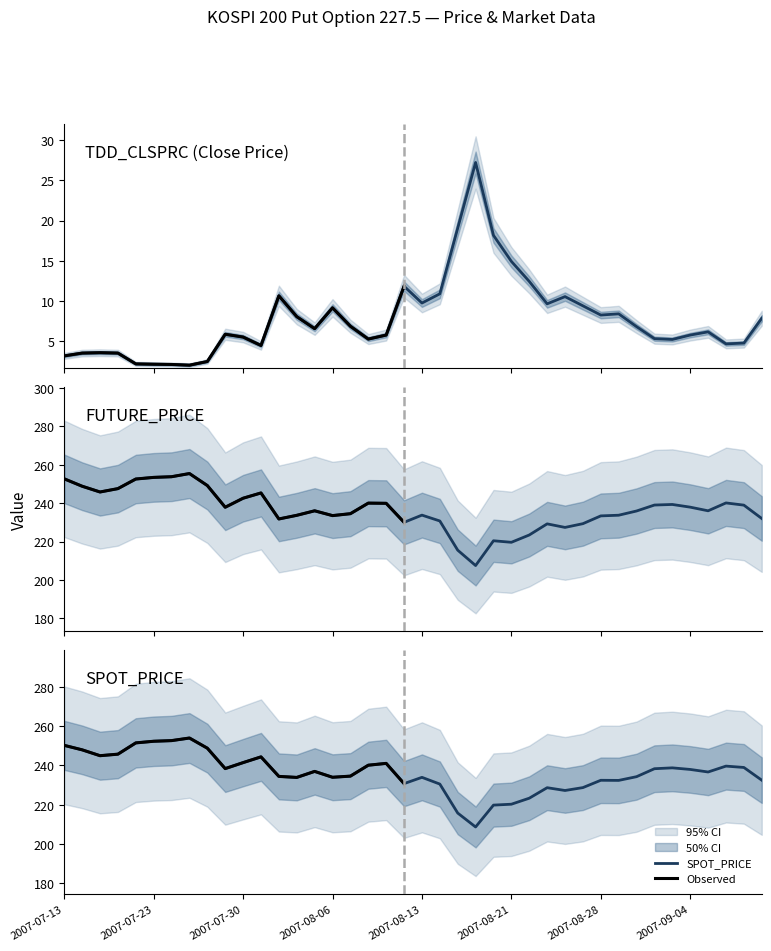

True or false: TDD_CLSPRC and FUTURE_PRICE intersect in this chart.

False